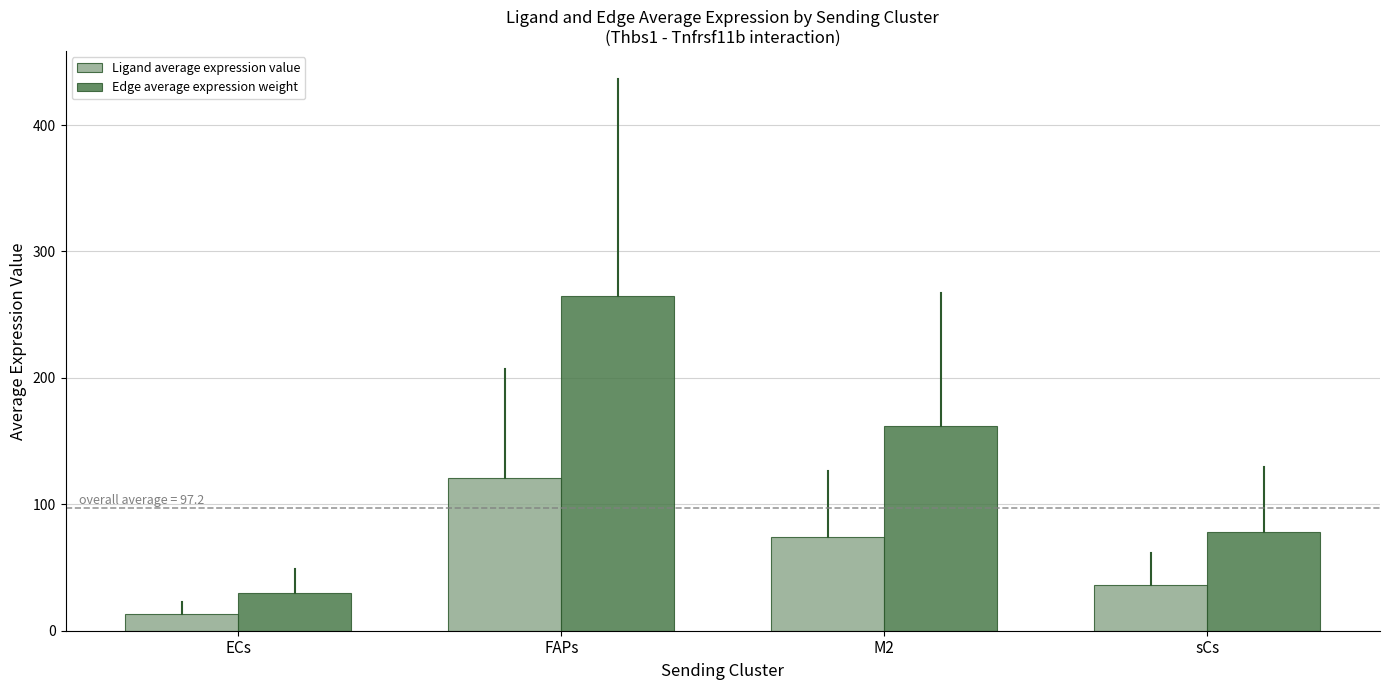

Rank the series at ECs from highest to lowest value.

Edge average expression weight, Ligand average expression value